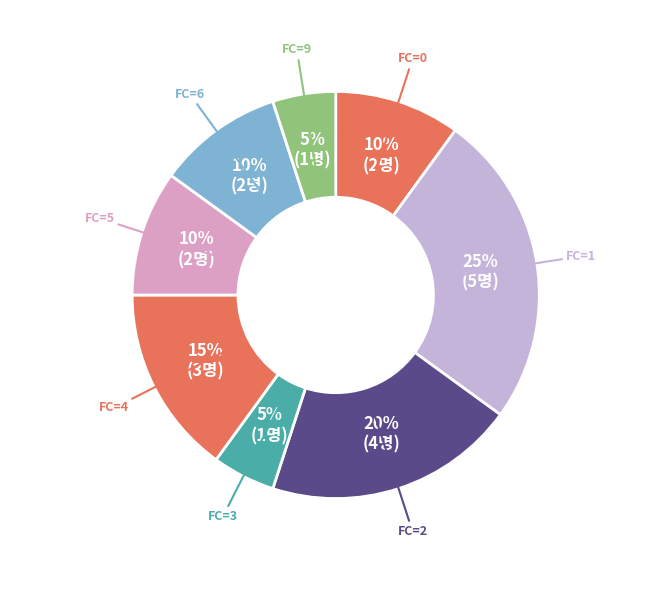

Count the number of slices in the pie.

8